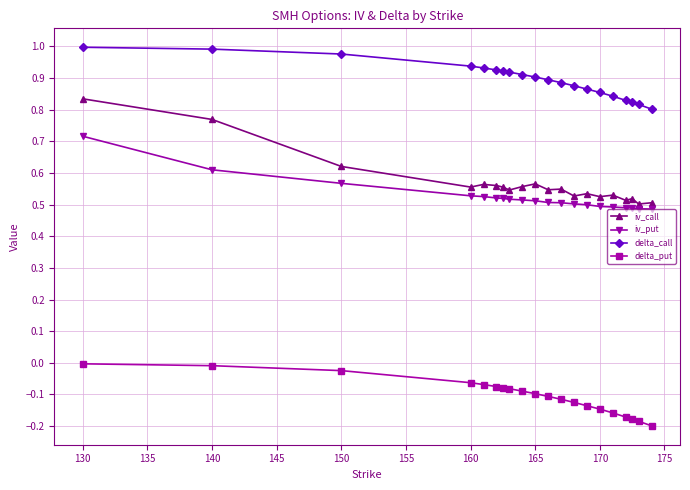

True or false: delta_call and iv_call cross at least once.

False